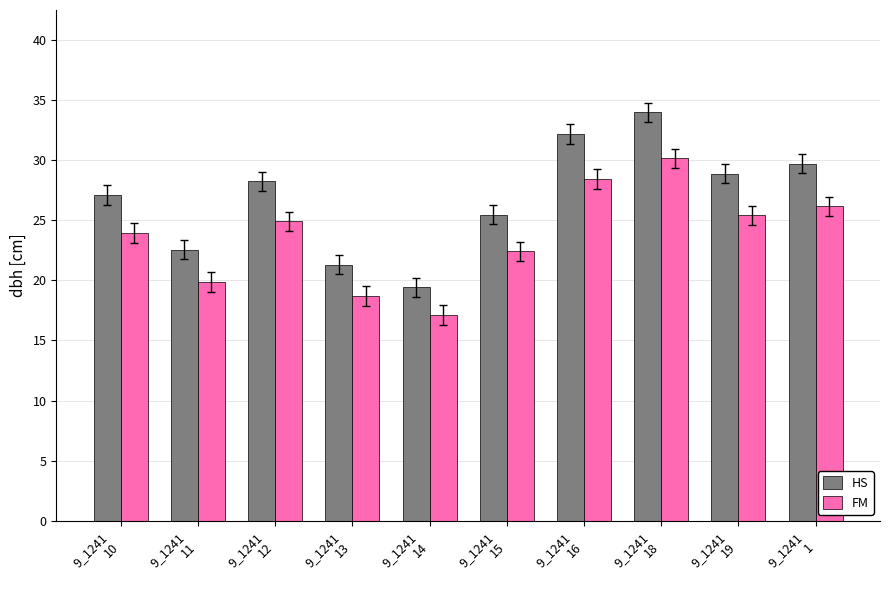

Is it true that HS equals 25.5 at 9_1241
15?

True